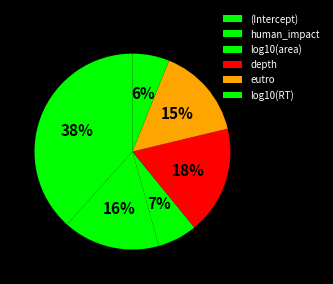

To the nearest percent, what is the average slice percentage?

17%